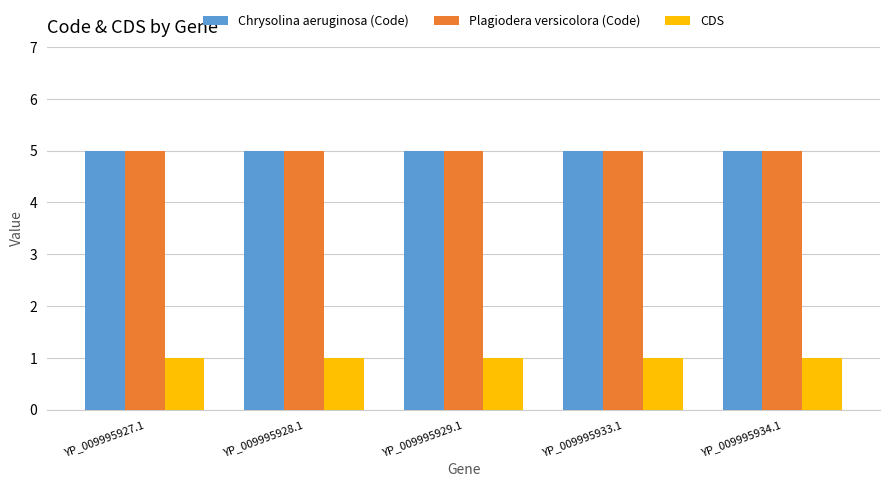

What is the approximate value of CDS at YP_009995928.1?

1